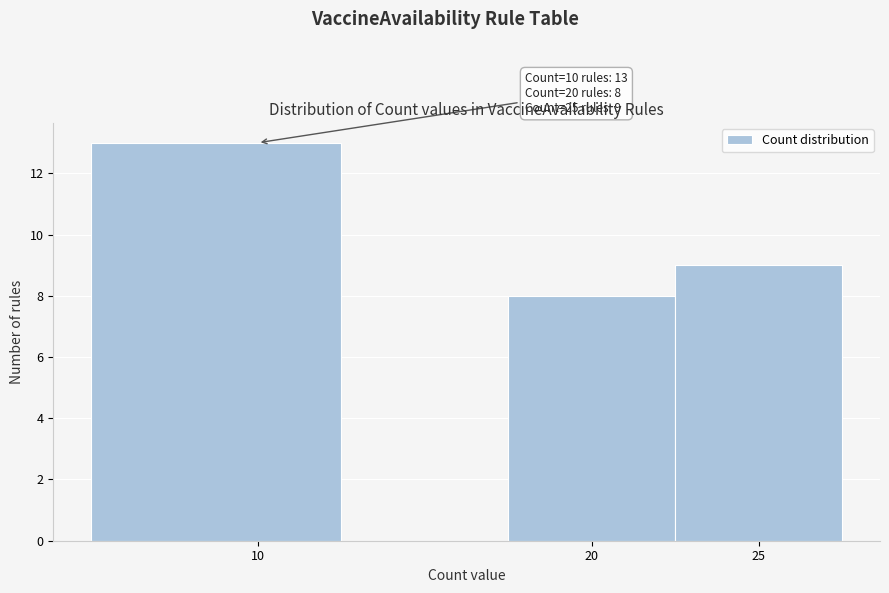

Over which range of the x-axis is the bar tallest?

5.0 to 12.5